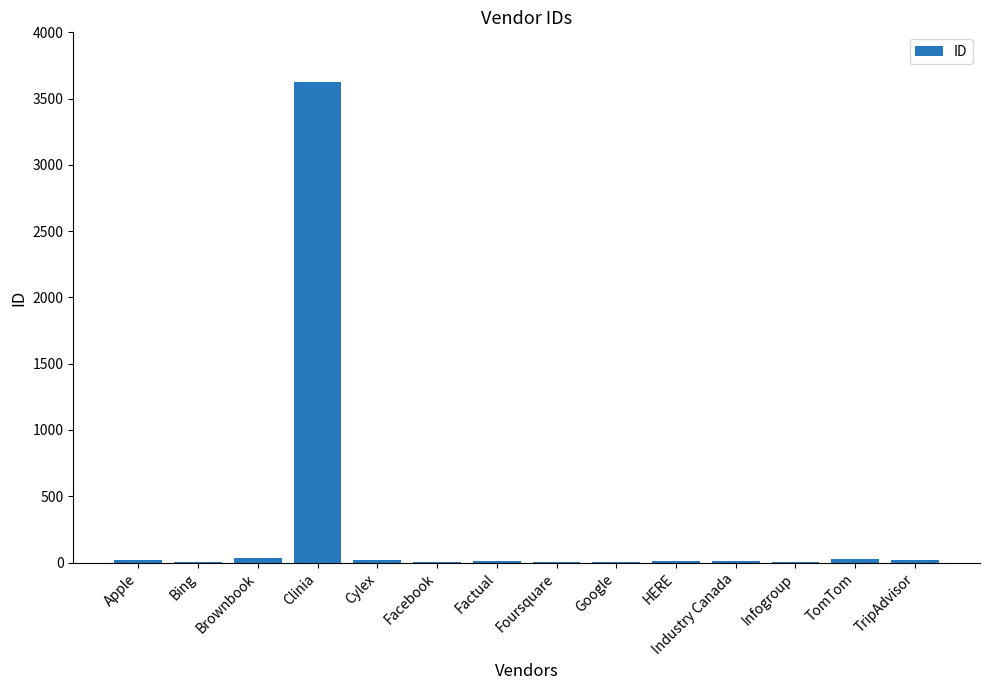

Are the bars grouped side by side (vs. stacked)?

No